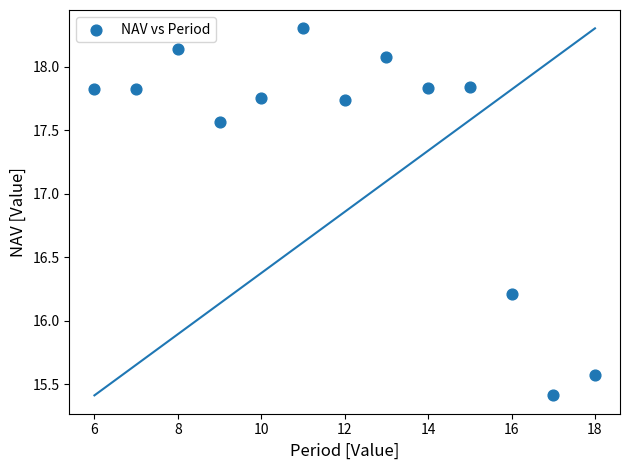

What is the range of X values (max minus min)?

12.0